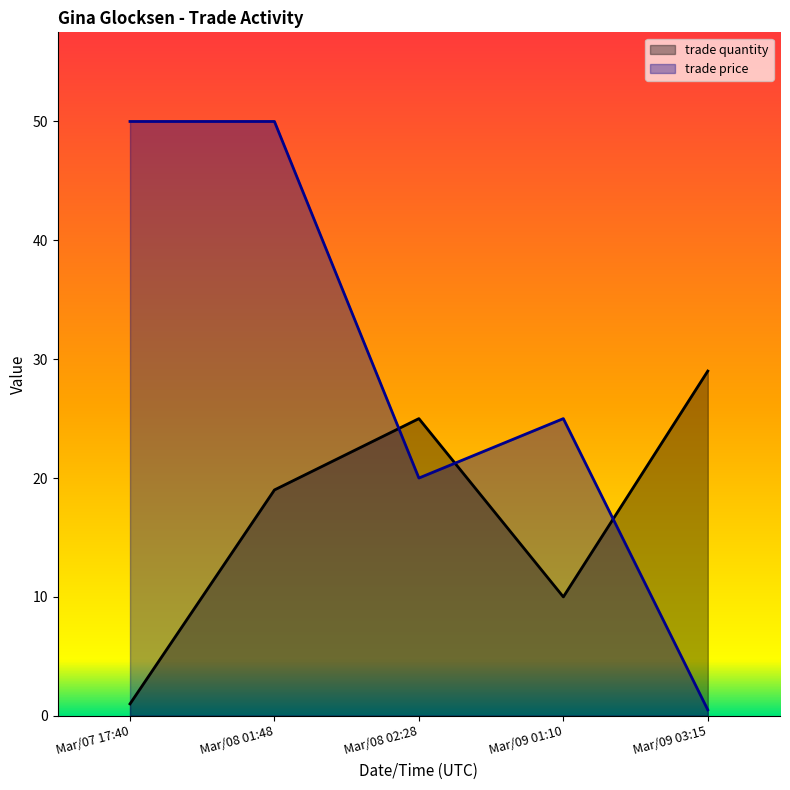

In trade quantity, how many points are higher than both neighbors (excluding endpoints)?

1